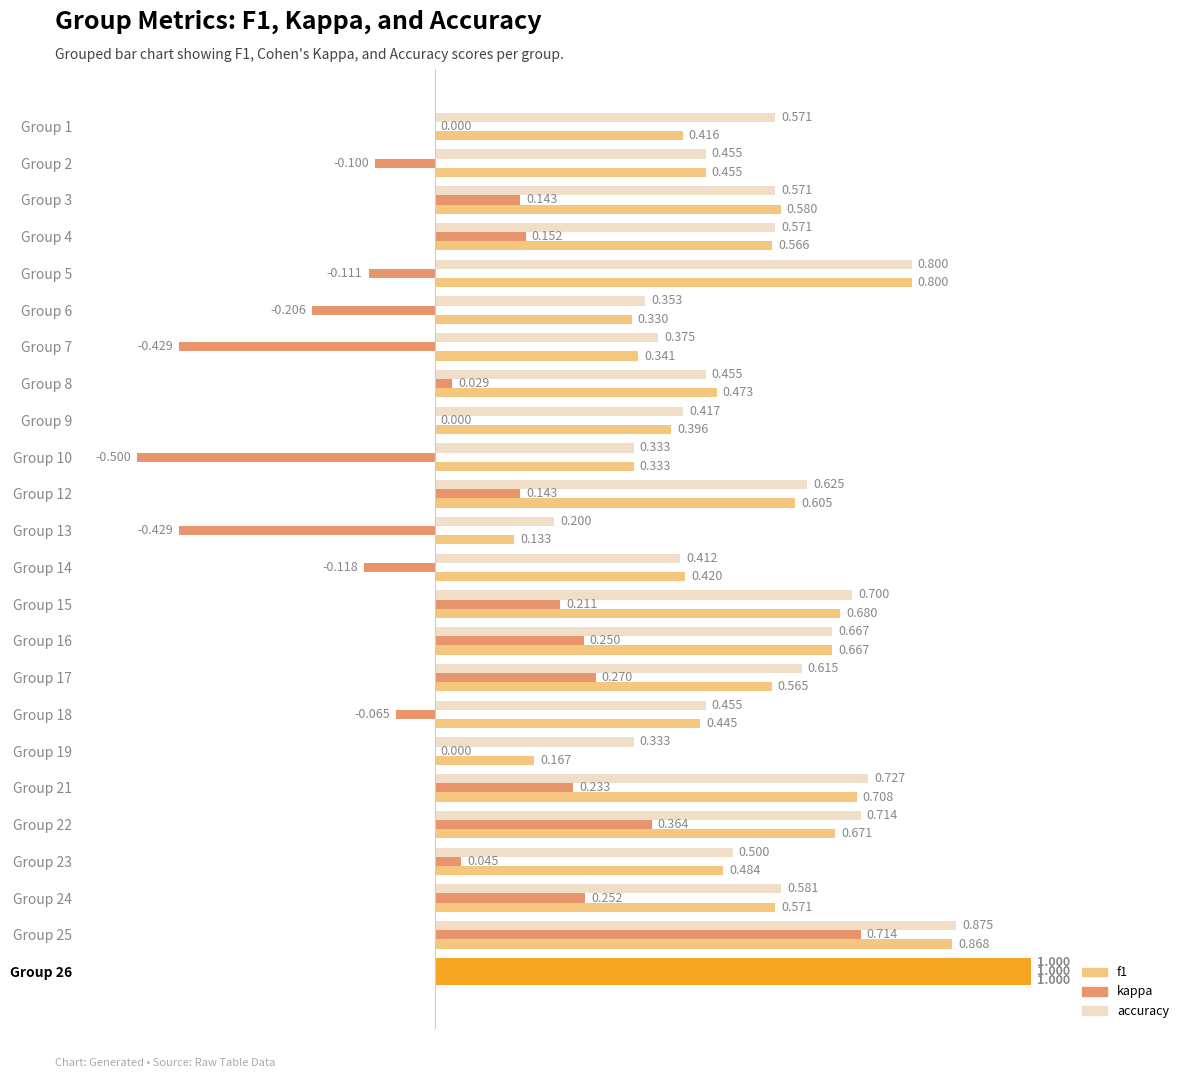

What position from the right is 23?

1